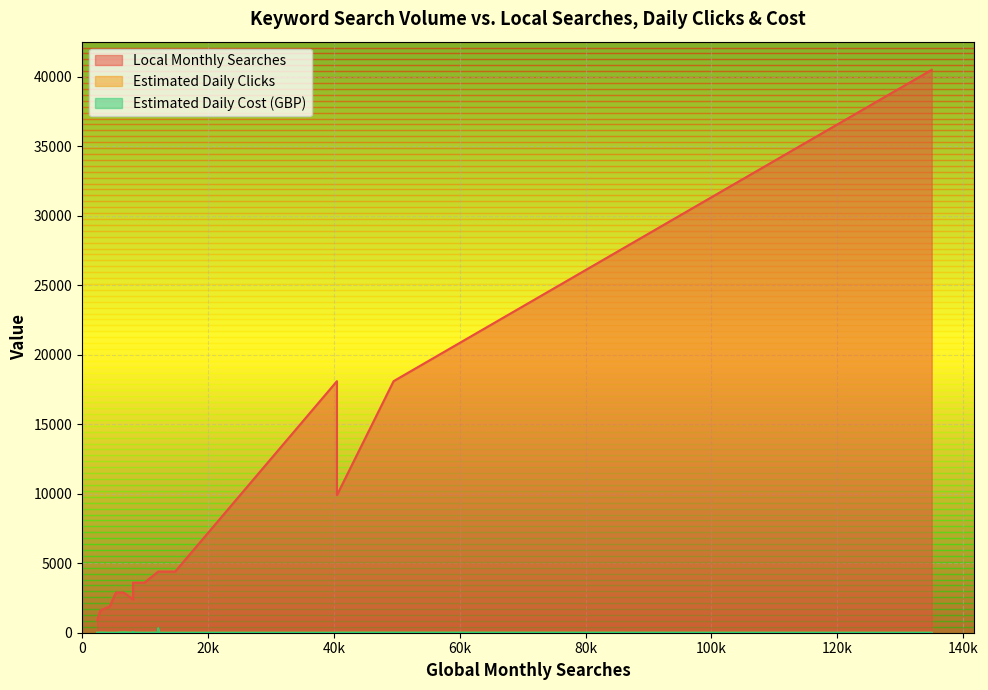

Between 12100 and 49500, which is larger?

49500